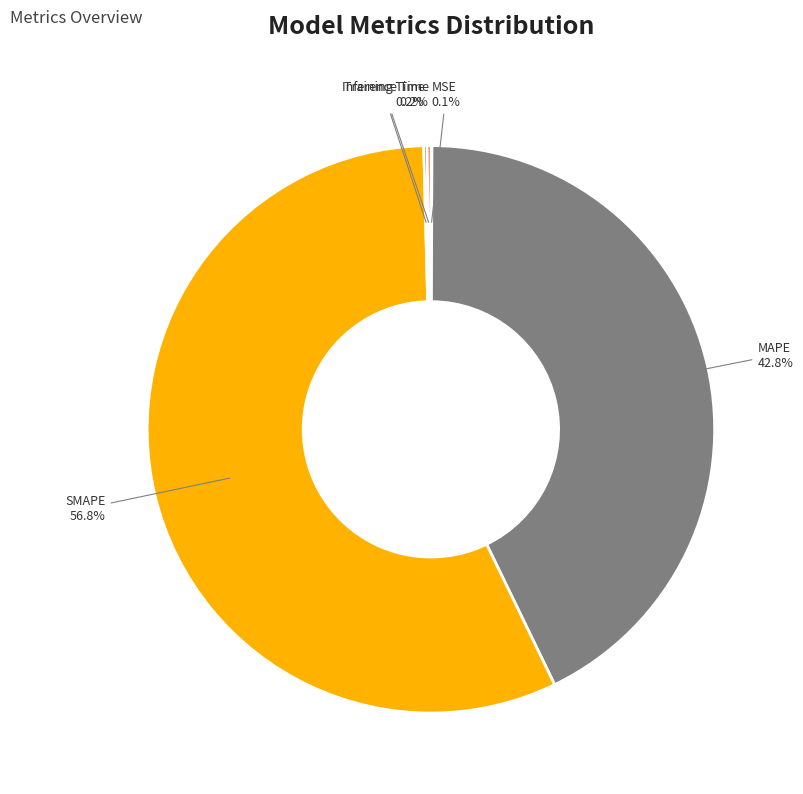

Combined, what portion of the pie is SMAPE and MAPE?

99.5%